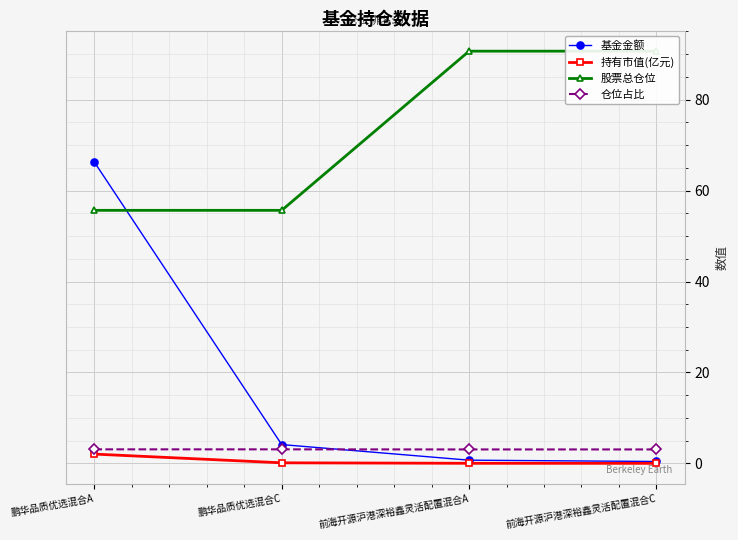

Is the value of 持有市值(亿元) at 前海开源沪港深裕鑫灵活配置混合A greater than the value of 基金金额 at 前海开源沪港深裕鑫灵活配置混合A?

No